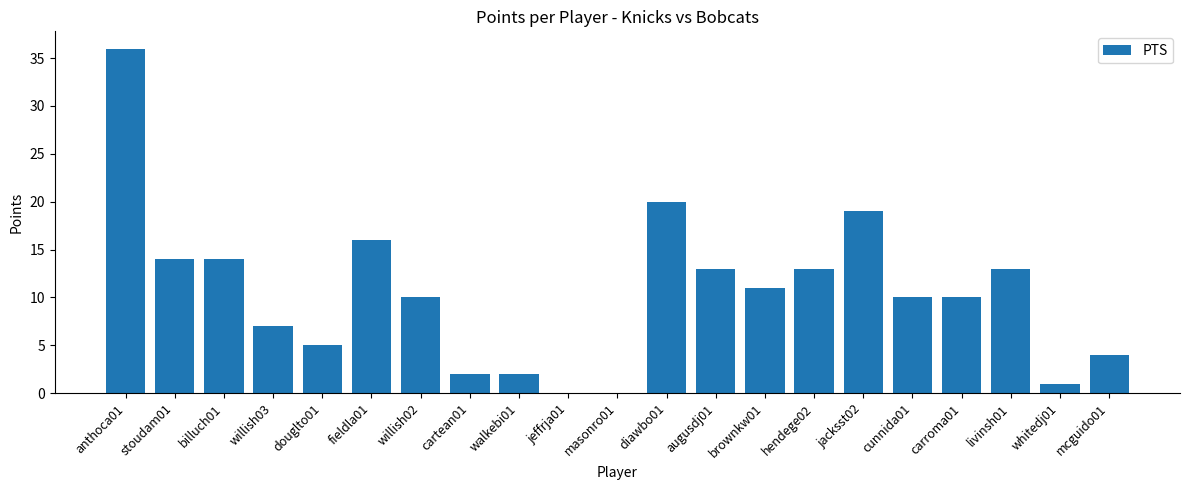

True or false: the data shows 4 at fieldla01.

False